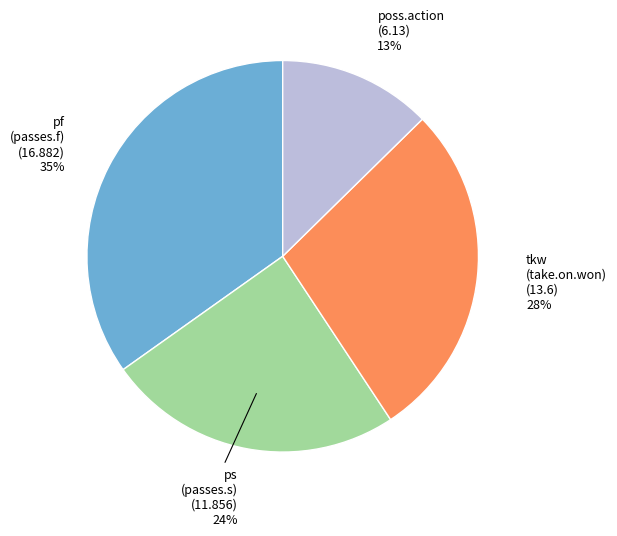

To the nearest percent, what is the difference between the largest and smallest slice percentages?

22%